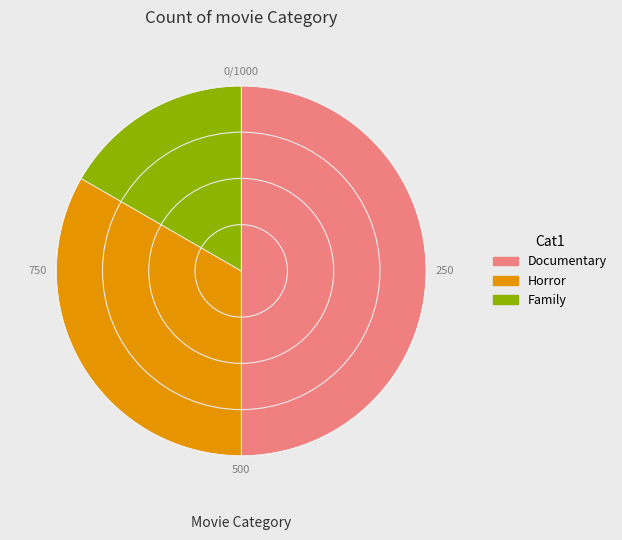

What percentage is the Documentary slice, to the nearest percent?

50%